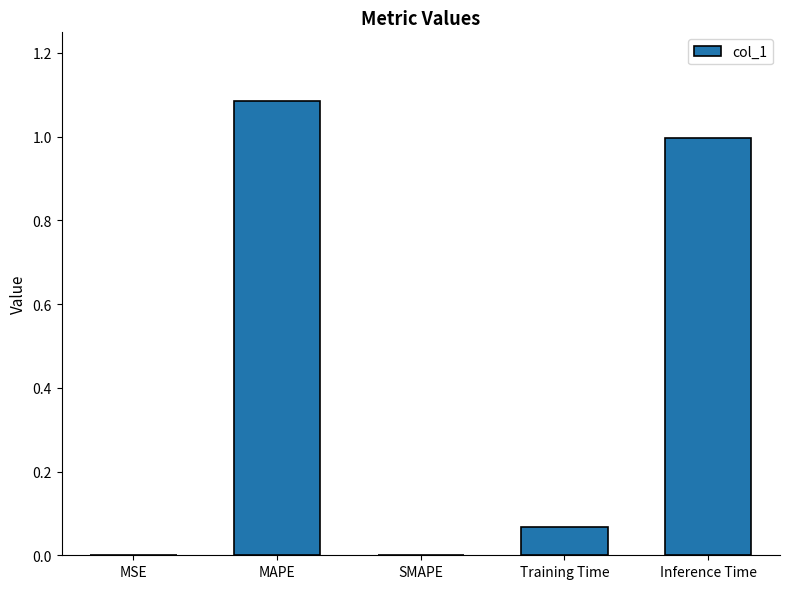

The chart shows a value of 0.5 at MAPE. True or false?

False